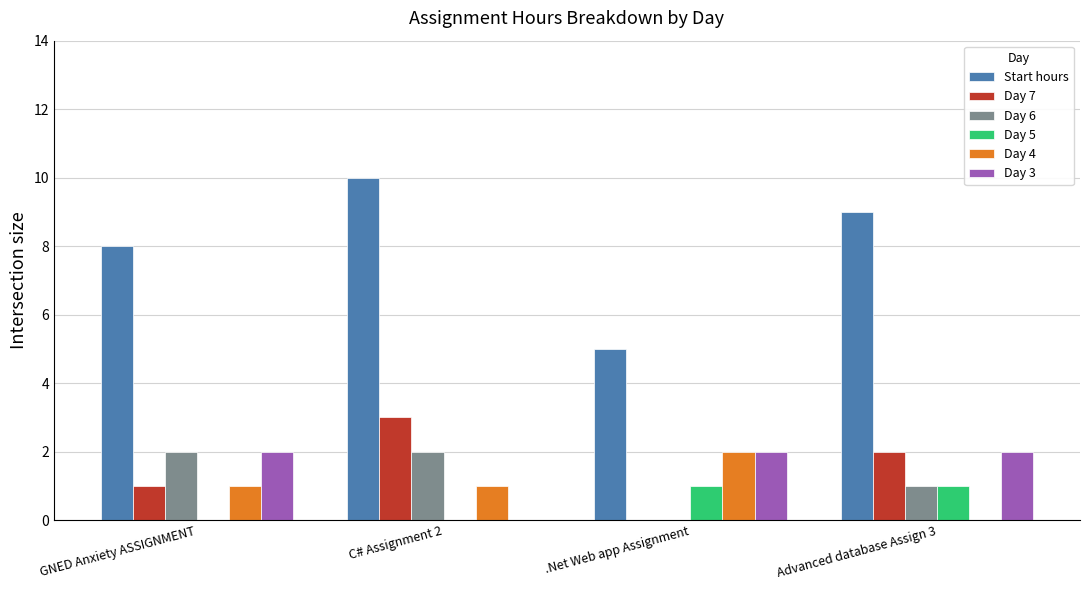

Is it true that Day 3 equals 2 at Advanced database Assign 3?

True